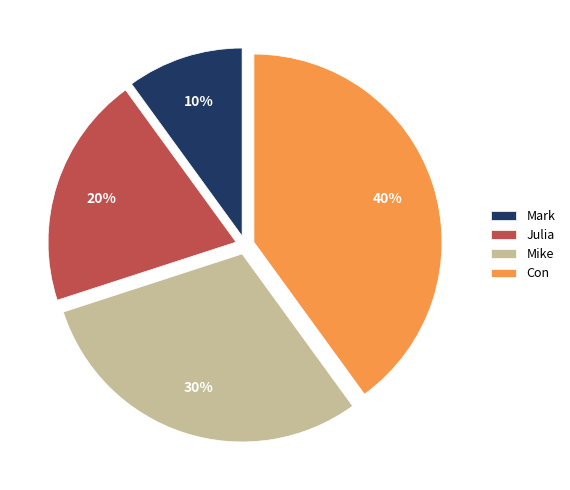

To the nearest percent, what is the combined percentage of Mike and Con?

70%